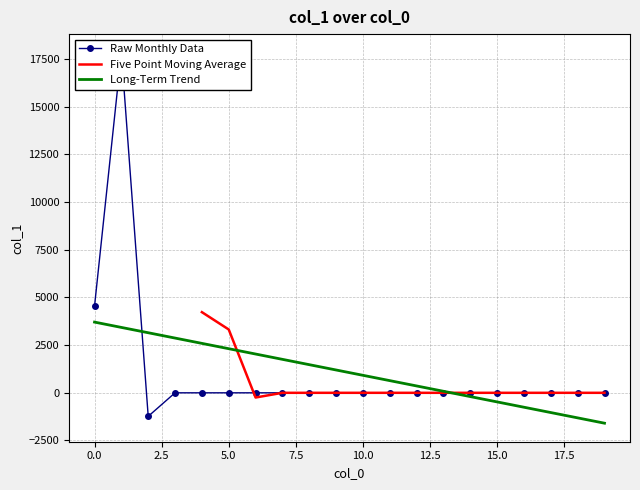

List the labels in order of value, smallest first.

2, 3, 4, 5, 6, 7, 8, 9, 10, 11, 12, 13, 14, 15, 16, 17, 18, 19, 0, 1